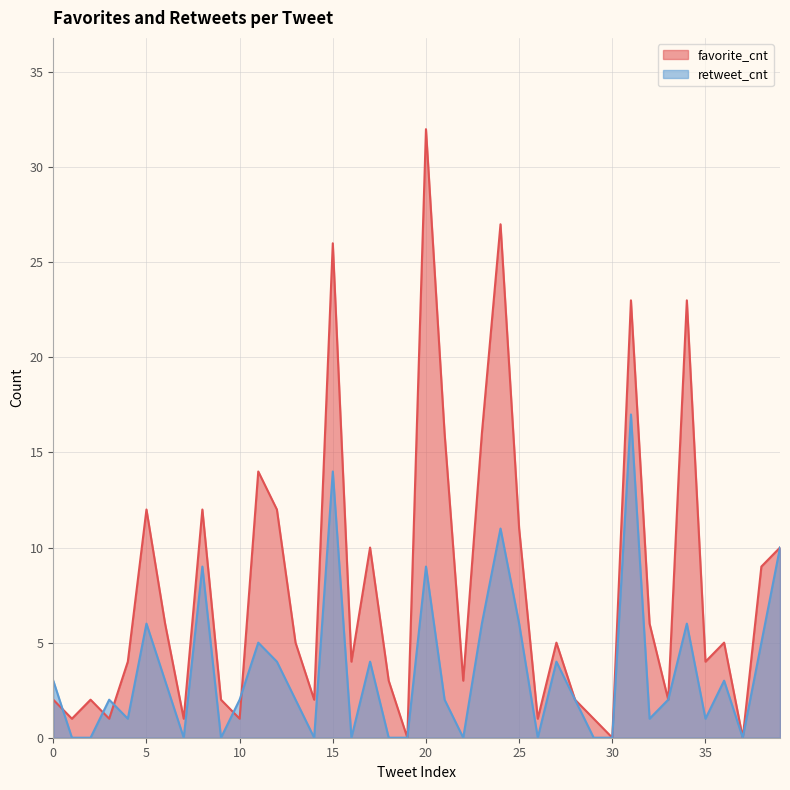

Does the chart display data point markers on the line(s)?

No